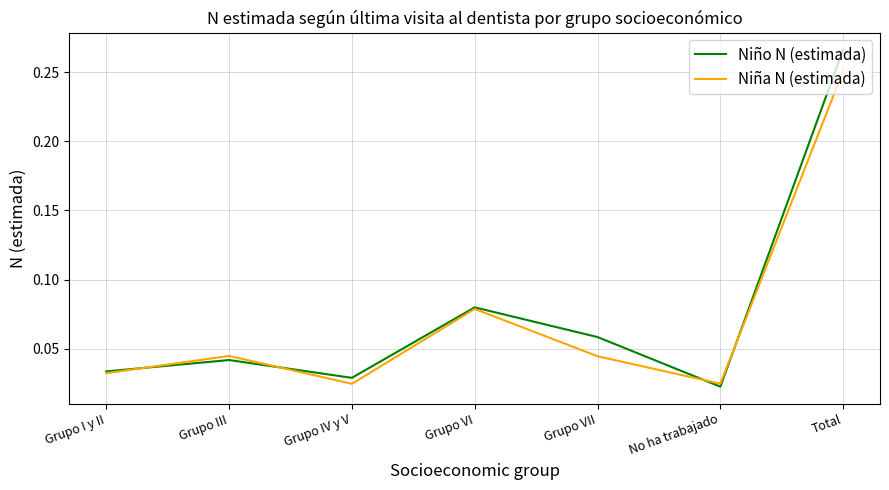

What is the spread (max minus min) of values at Grupo I y II?

1266